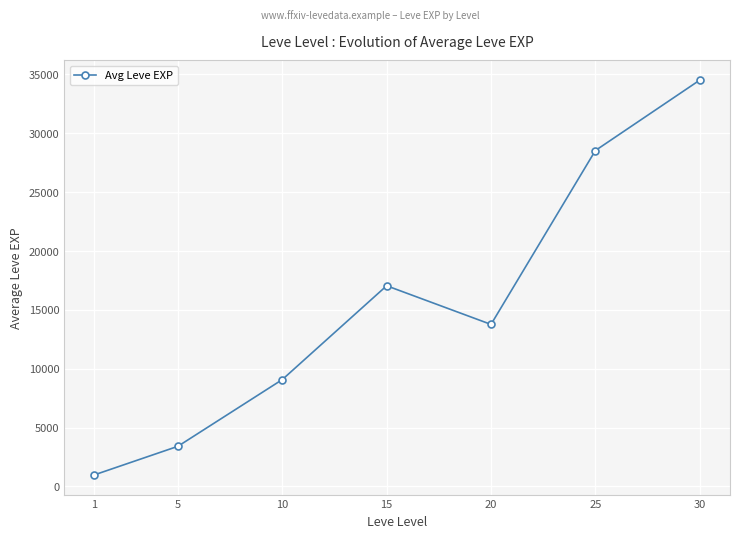

How many distinct data groups are displayed?

1